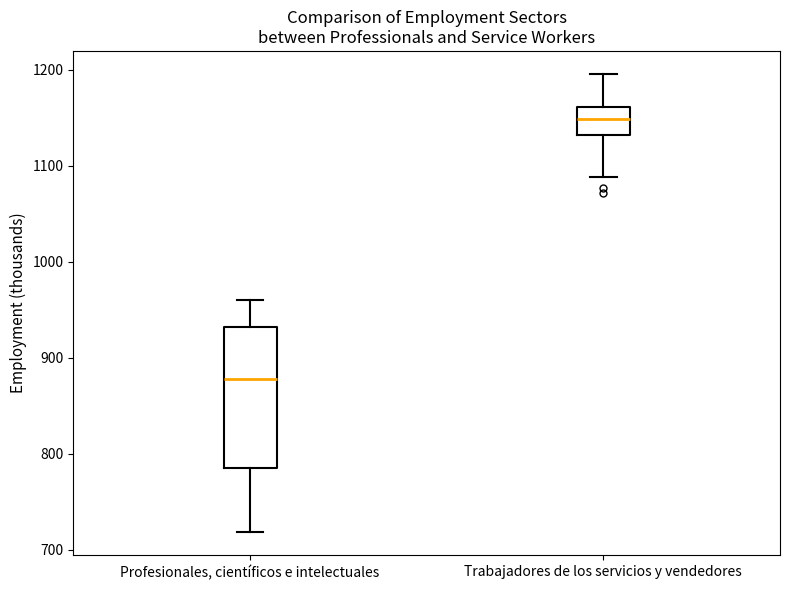

Reading left to right, transcribe this box plot: for each box, give where its median line is, the range the box spans, and where its two whiskers end, as read against the y-axis. The values are not printed on the chart, so give them approximately, as read against the axis.

Profesionales, científicos e intelectuales: median 880, box 790 to 930, whiskers 720 to 960
Trabajadores de los servicios y vendedores: median 1150, box 1130 to 1160, whiskers 1090 to 1200